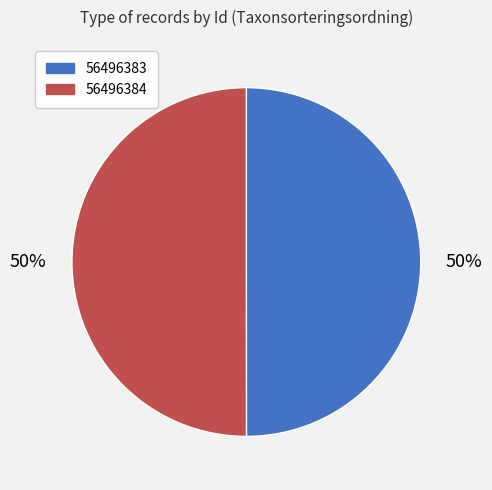

To the nearest percent, what percentage of the pie is 56496384?

50%